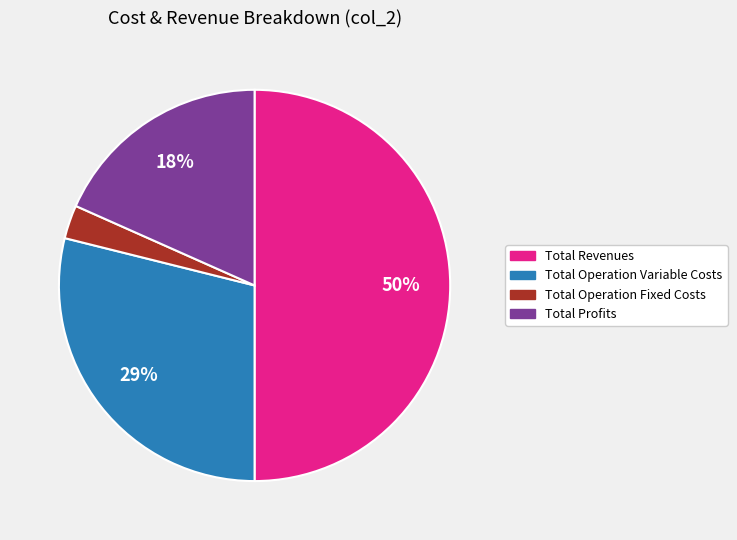

Is Total Profits the majority of the pie?

No